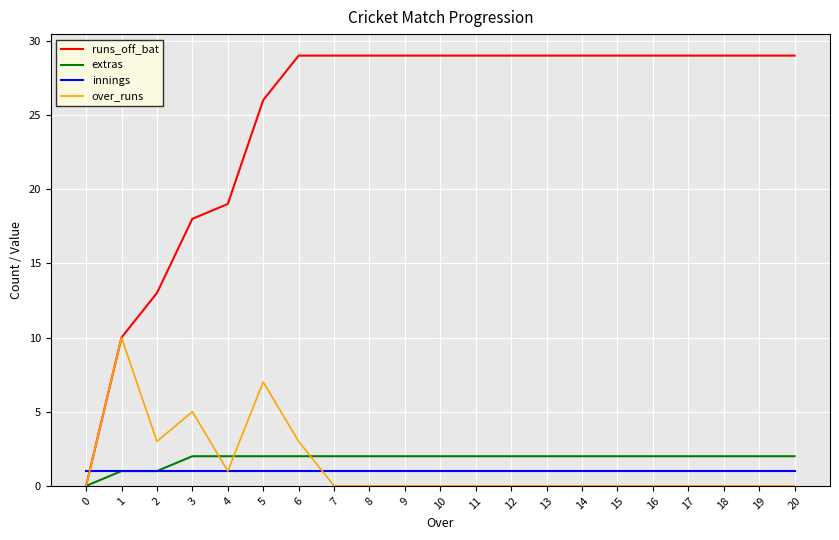

Reading left to right, list all the values displayed in this chart.

runs_off_bat: 0	10	13	18	19	26	29	29	29	29	29	29	29	29	29	29	29	29	29	29	29
extras: 0	1	1	2	2	2	2	2	2	2	2	2	2	2	2	2	2	2	2	2	2
innings: 1	1	1	1	1	1	1	1	1	1	1	1	1	1	1	1	1	1	1	1	1
over_runs: 0	10	3	5	1	7	3	0	0	0	0	0	0	0	0	0	0	0	0	0	0